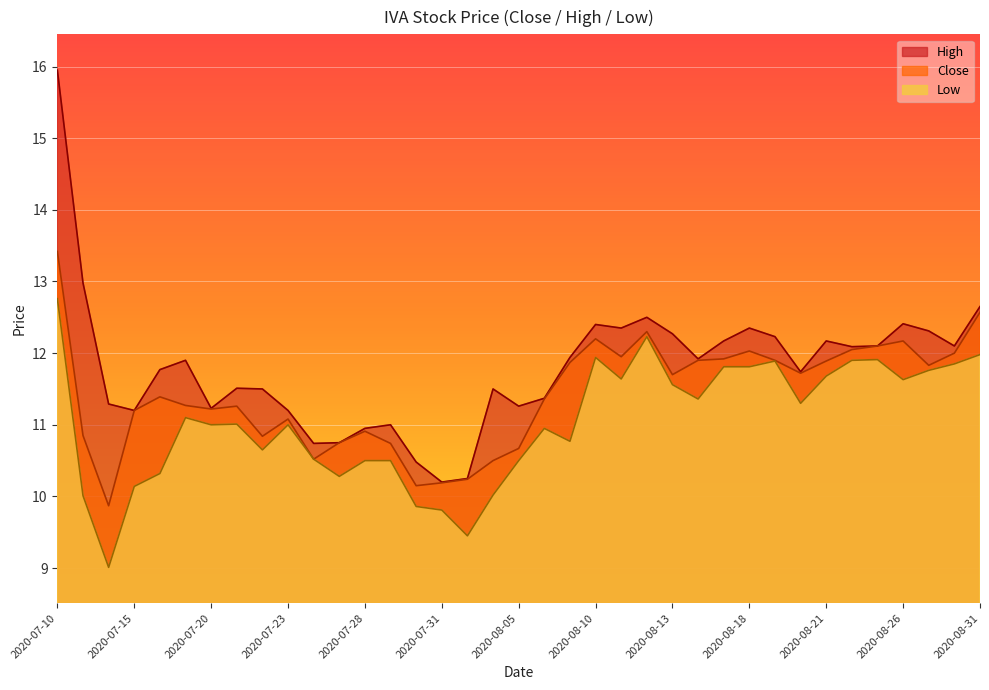

True or false: High and Low intersect in this chart.

False